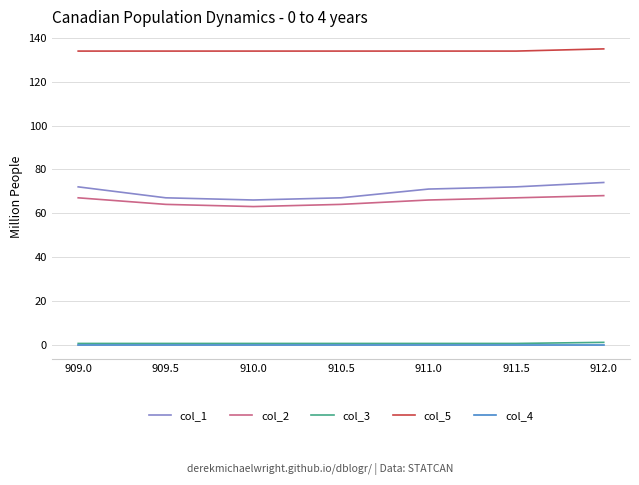

The value of col_1 at 909.5 is 30.6. True or false?

False